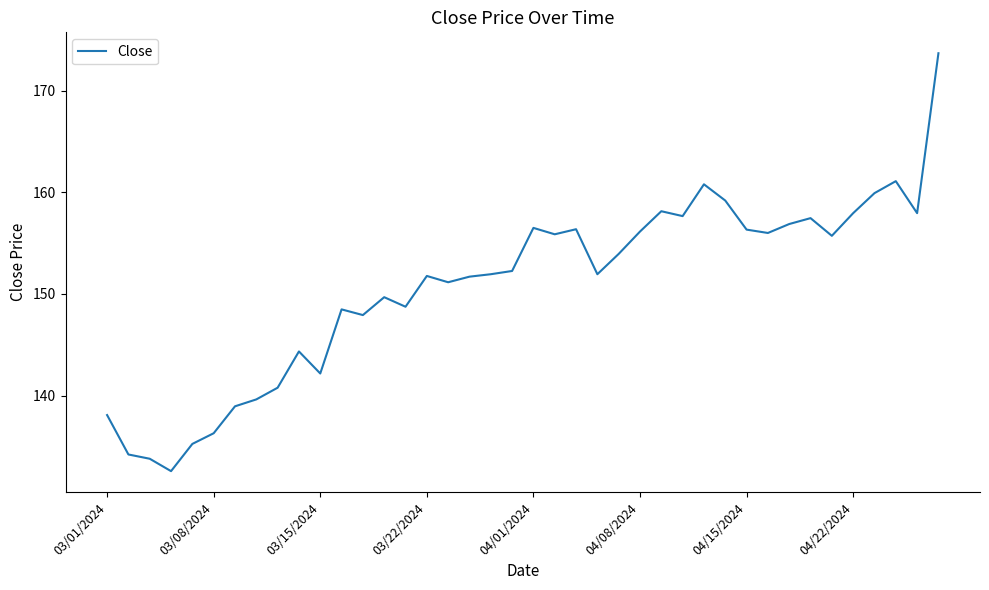

What is the sum of all values?

6029.2